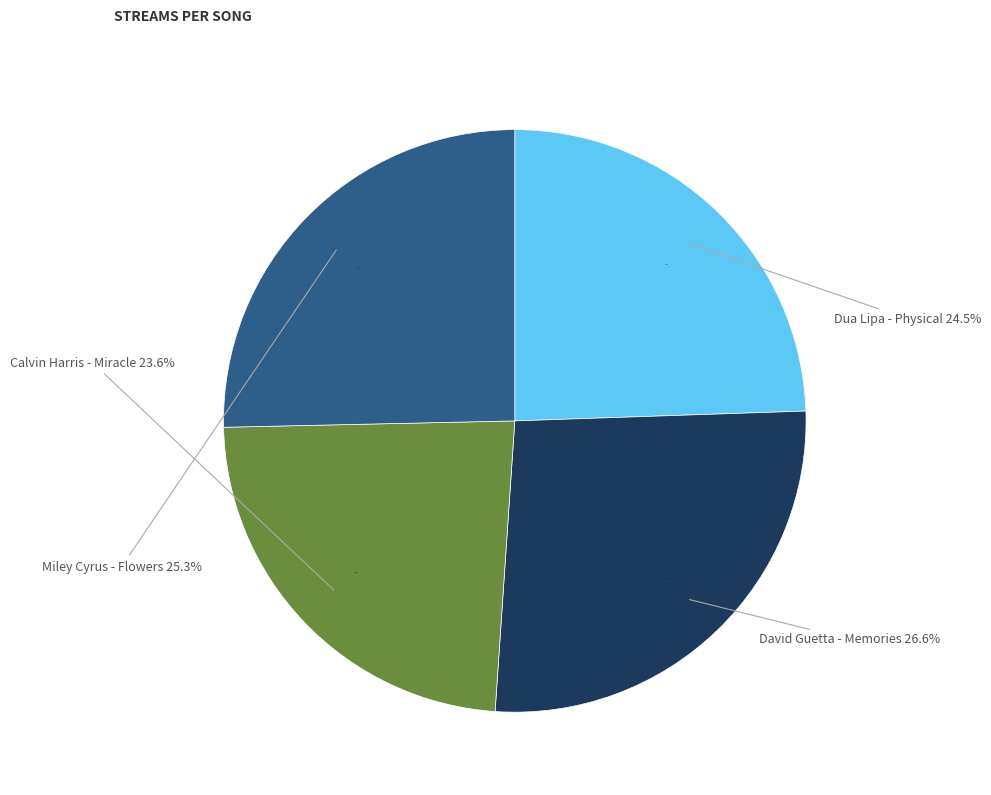

To the nearest percent, what is the average slice percentage?

25%